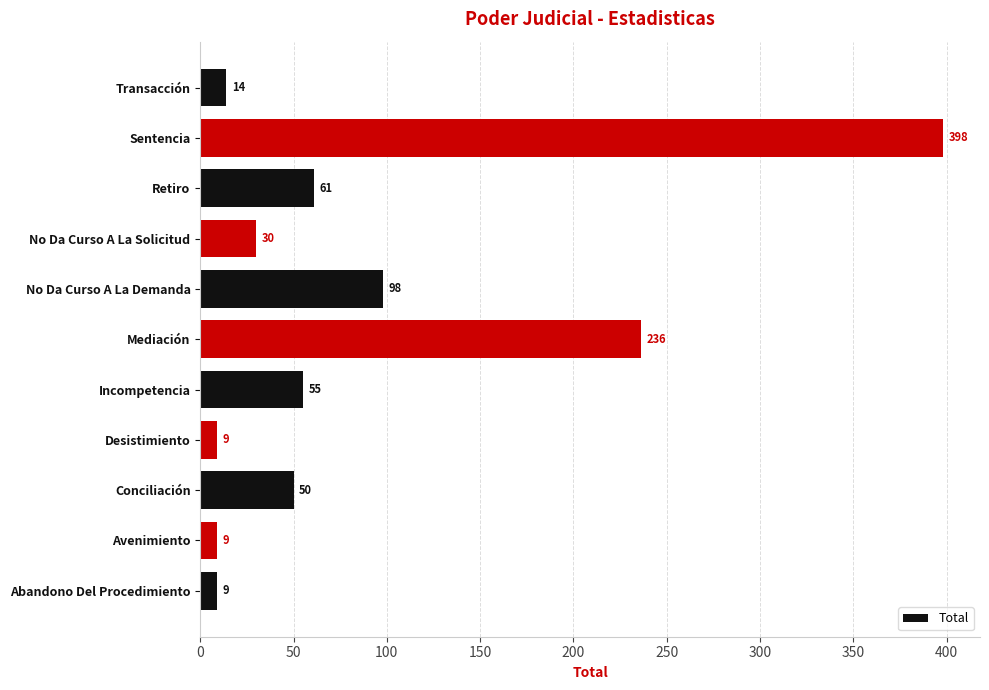

What is the sum of all values?

969